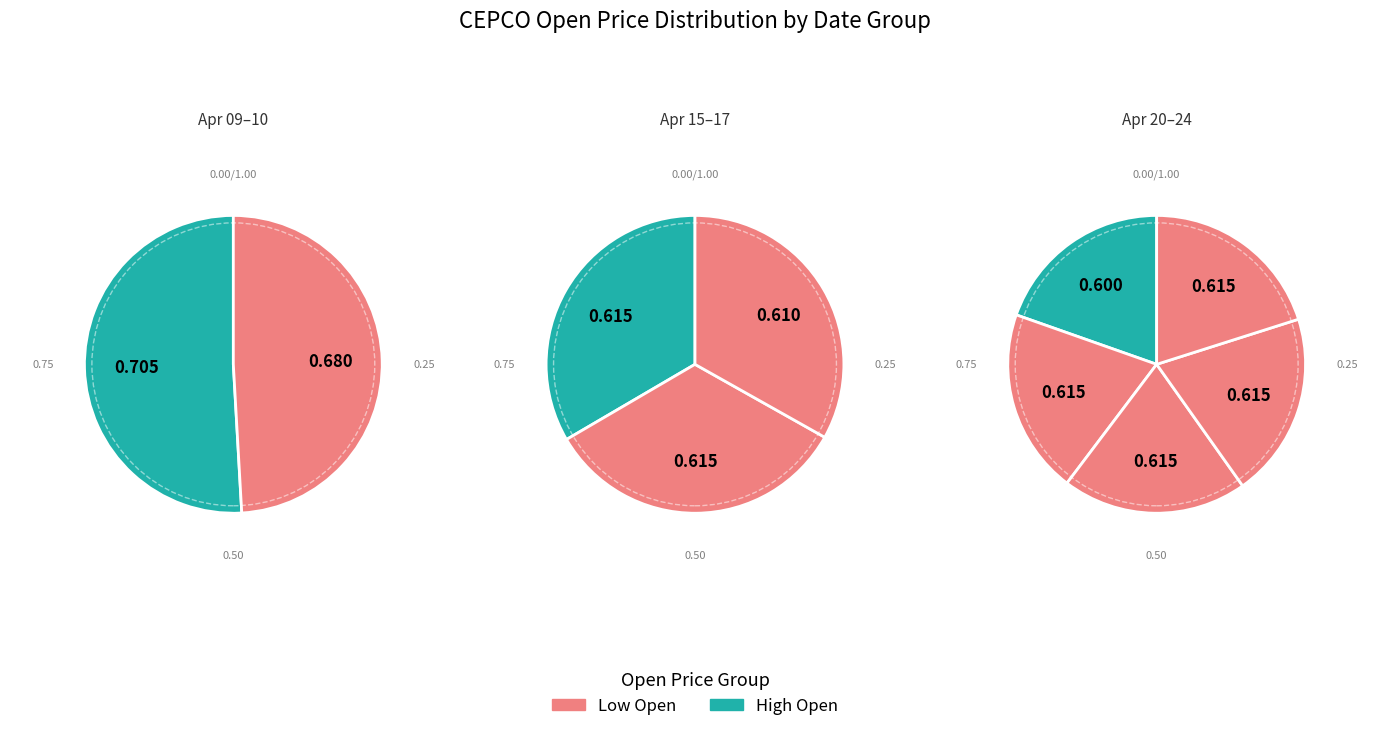

Which slice is the smallest?

5